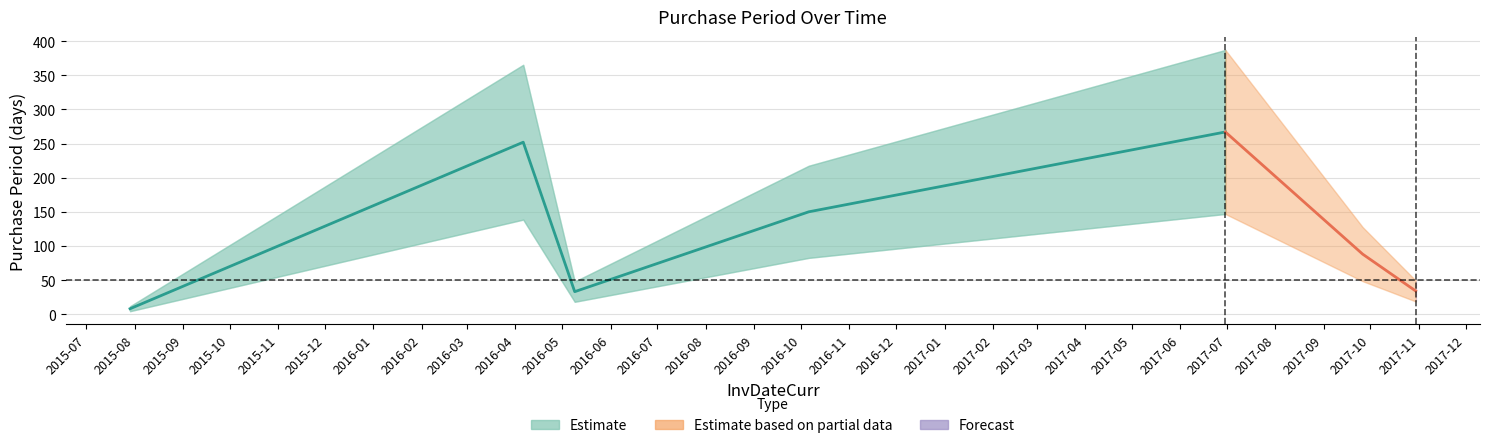

What is the label of the 7th point from the left?

2017-10-30